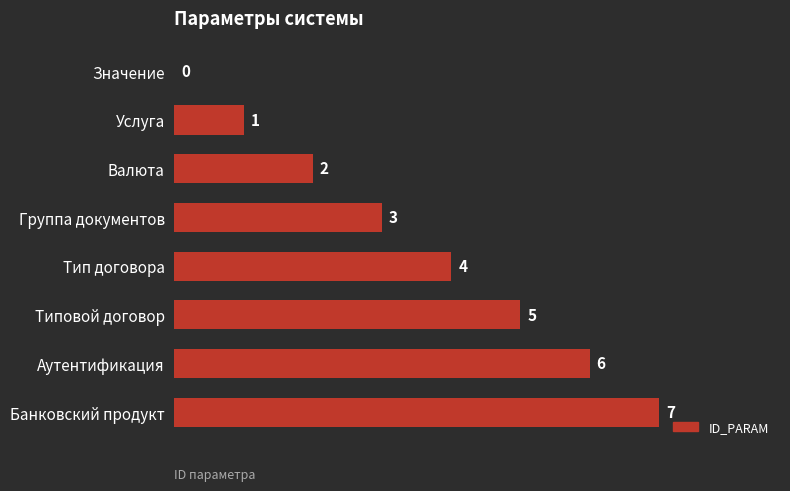

Where is the data nearest to the value 3?

Группа документов